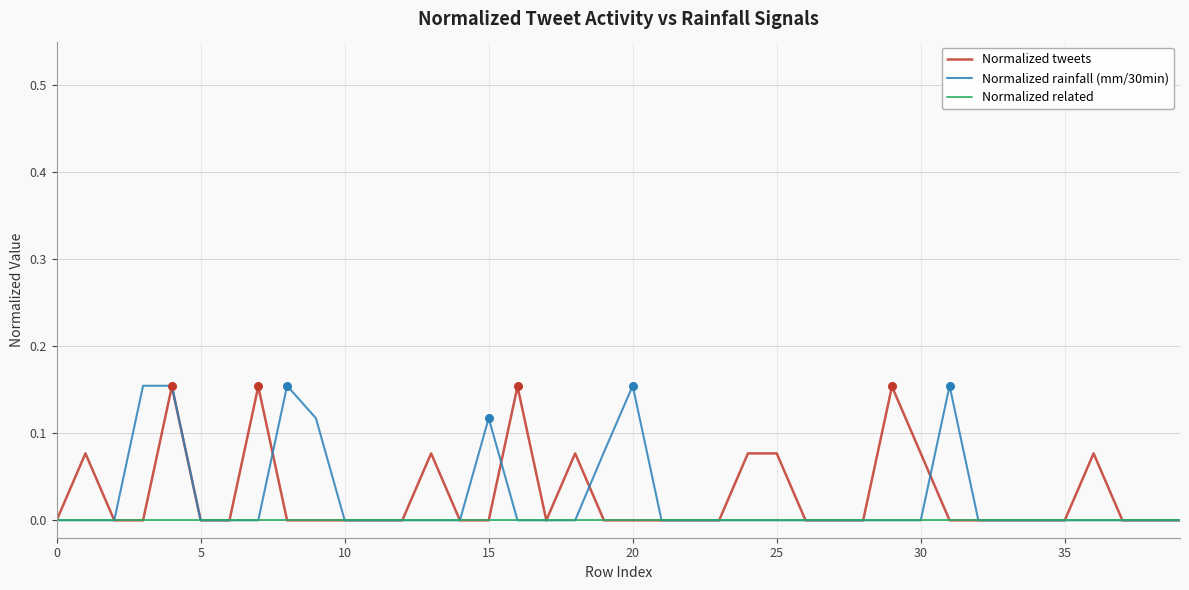

Which series has the largest range (max minus min)?

Normalized rainfall (mm/30min)